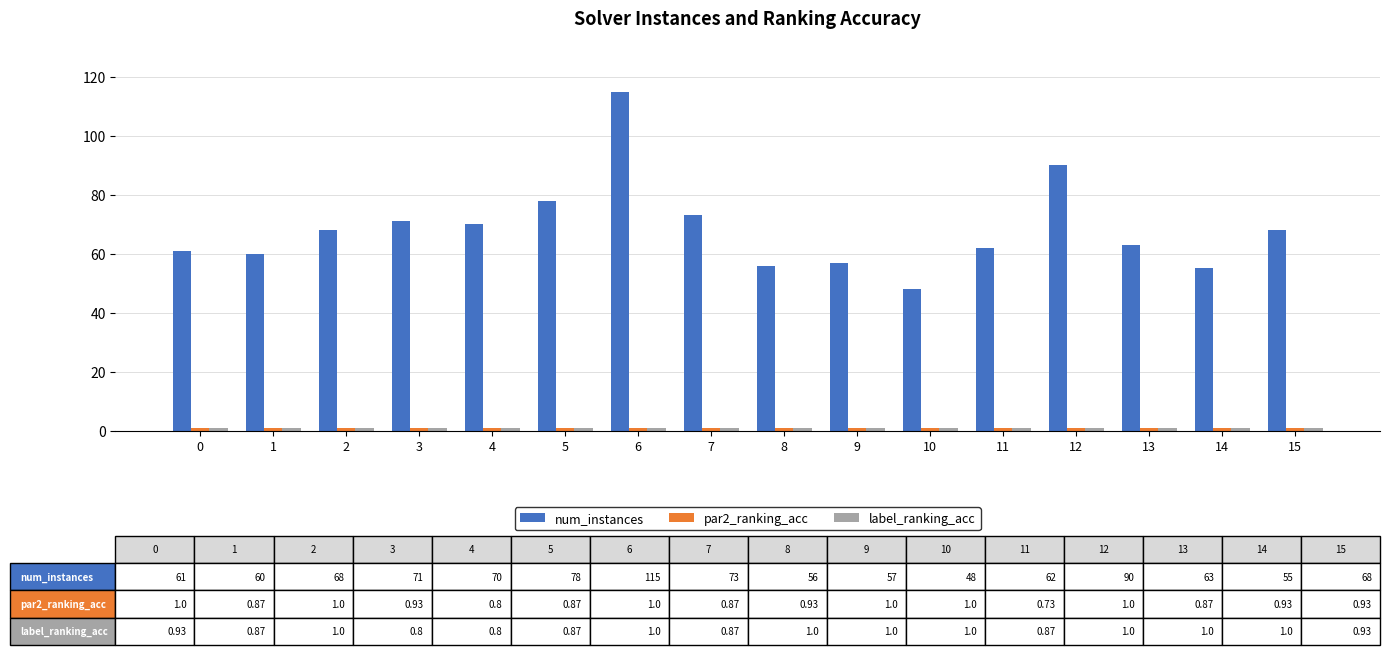

What is the total value across all series at 14?

56.9